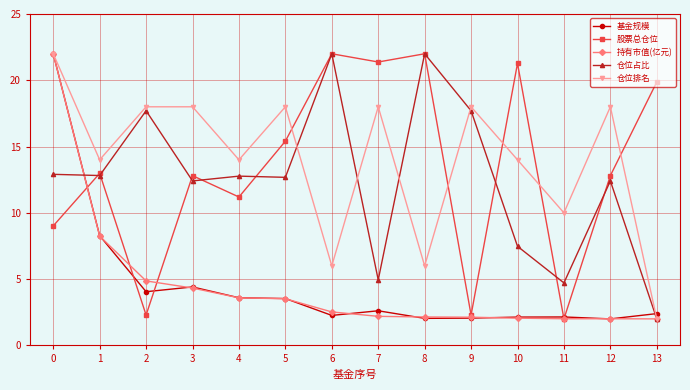

What is the maximum value for 股票总仓位?

22.0